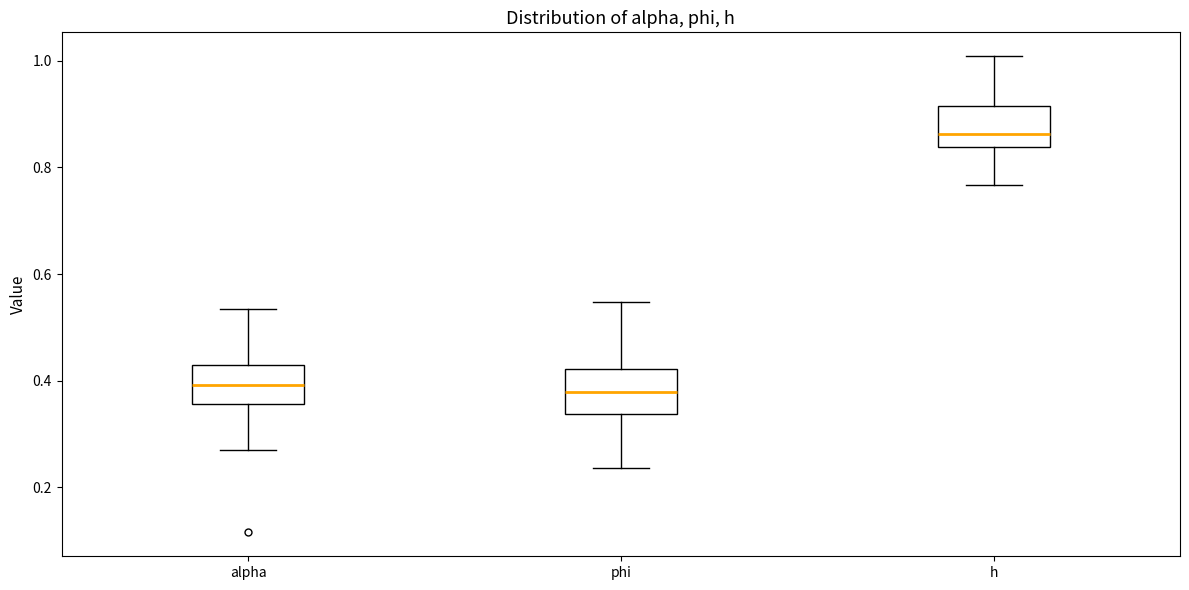

Reading left to right, transcribe this box plot: for each box, give where its median line is, the range the box spans, and where its two whiskers end, as read against the y-axis. The values are not printed on the chart, so give them approximately, as read against the axis.

alpha: median 0.40, box 0.36 to 0.42, whiskers 0.26 to 0.54
phi: median 0.38, box 0.34 to 0.42, whiskers 0.24 to 0.54
h: median 0.86, box 0.84 to 0.92, whiskers 0.76 to 1.00